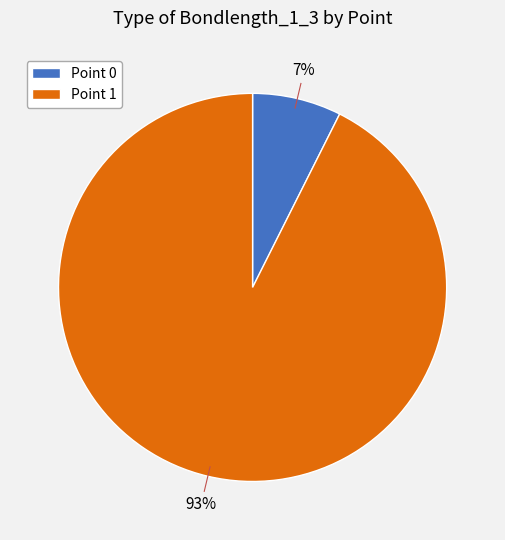

Does any single category account for the majority?

Yes